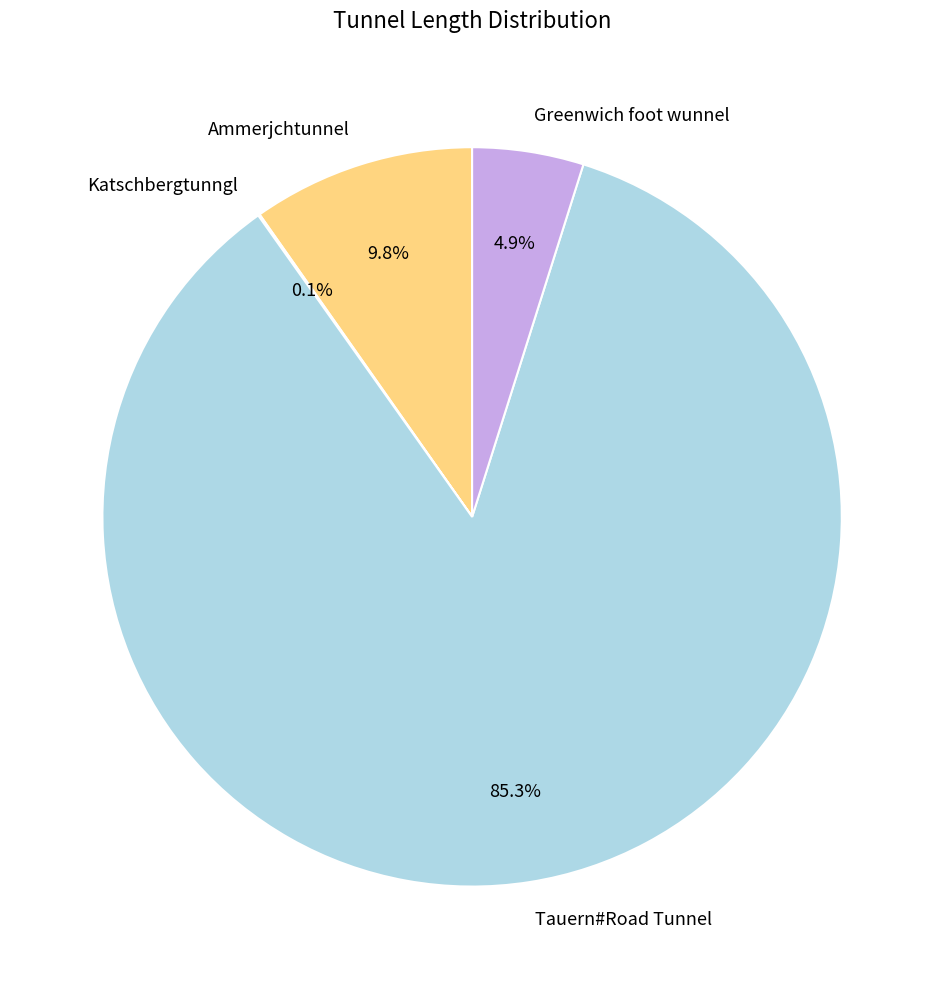

Which category accounts for the majority?

Tauern#Road Tunnel